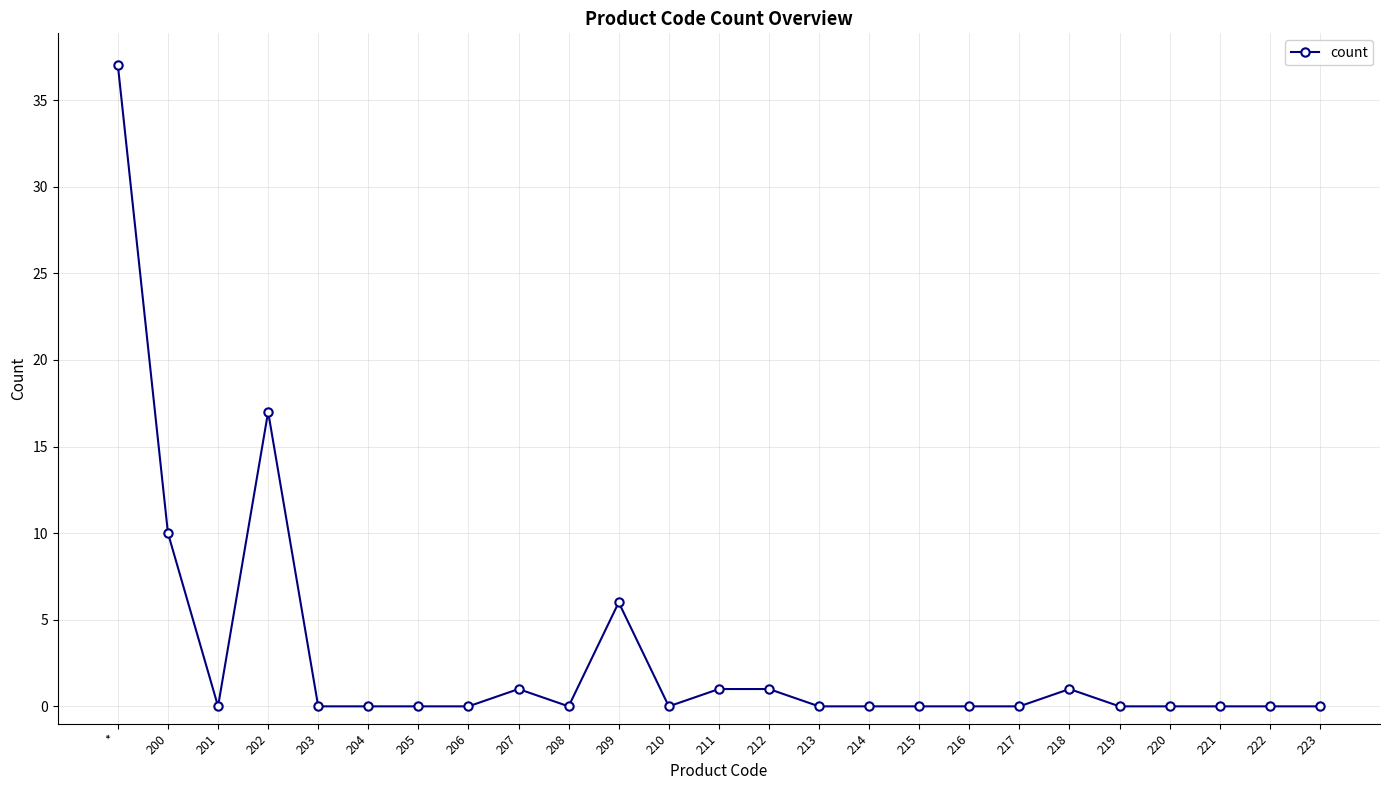

True or false: there are more than 2 points higher than both neighbors.

True